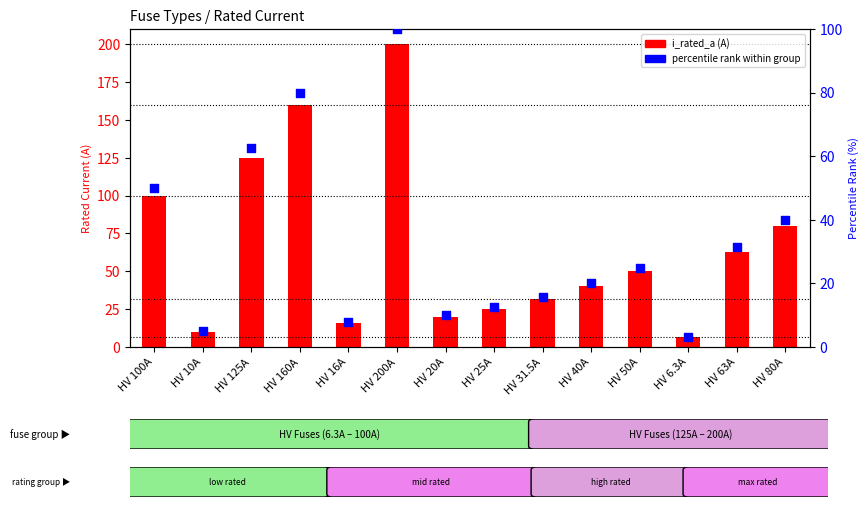

Which series contains the highest Y value?

i_rated_a